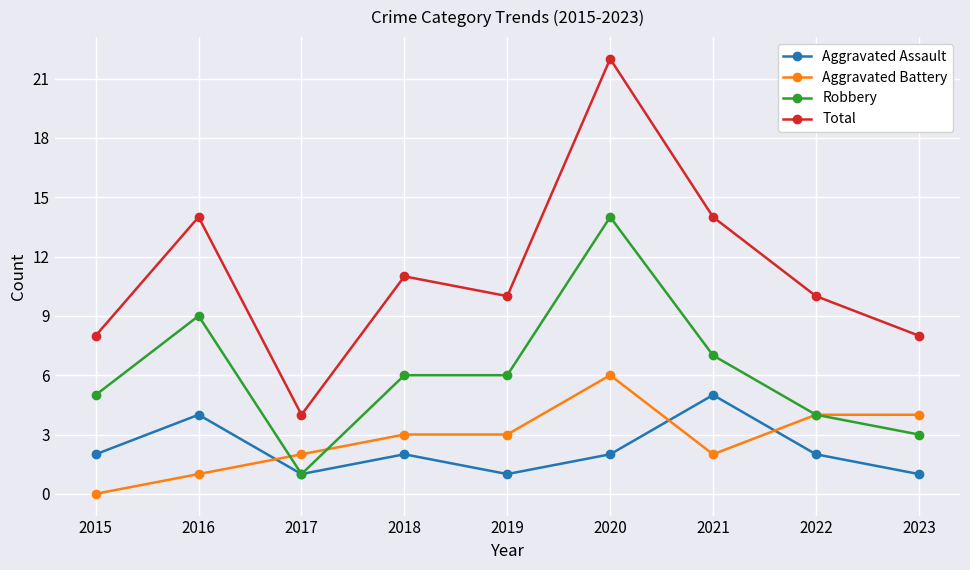

Is the value of Aggravated Assault at 2023 greater than the value of Robbery at 2016?

No